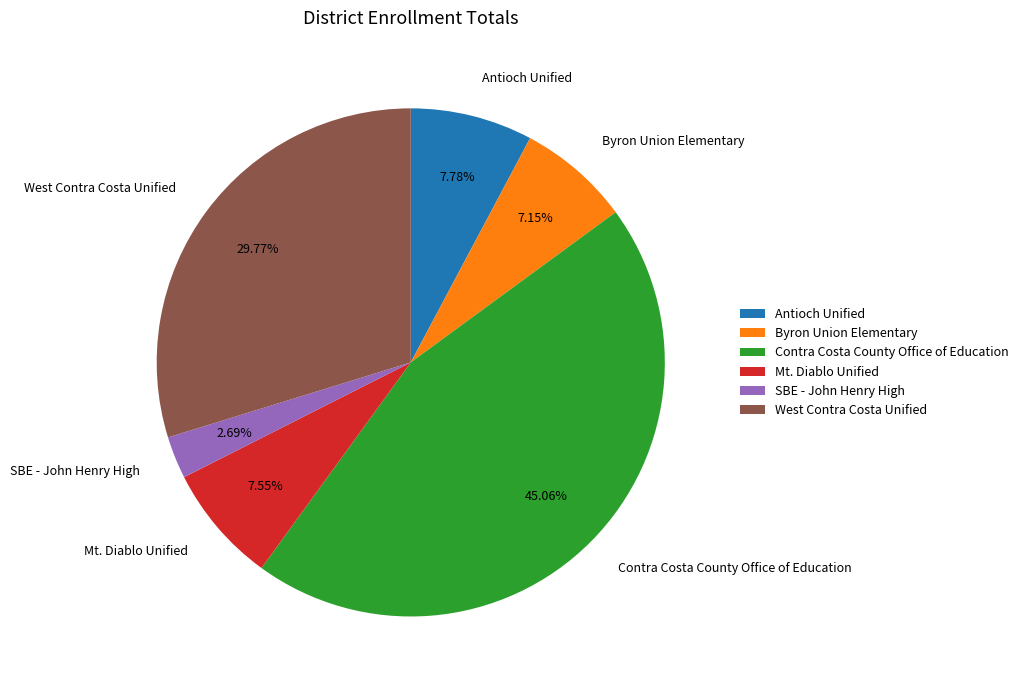

Is there any slice that represents more than half of the pie?

No